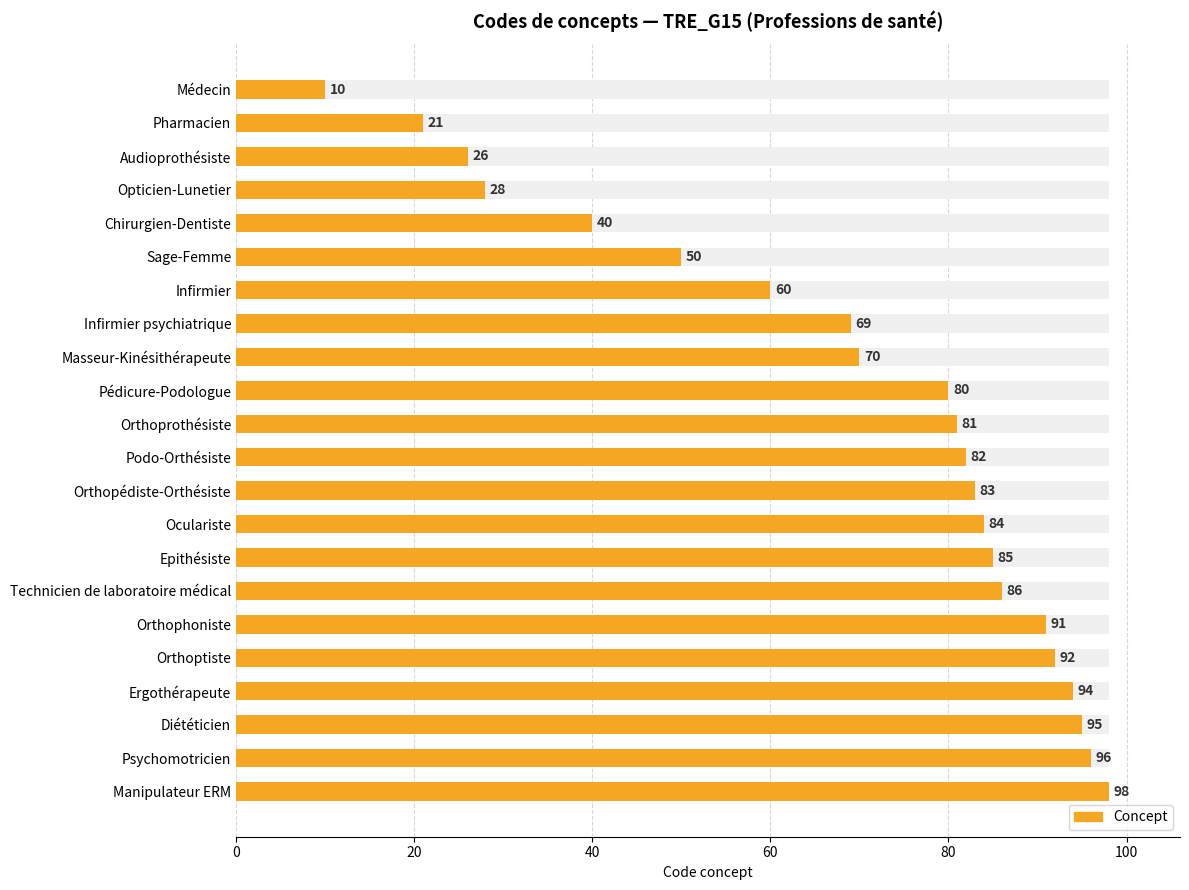

Does the chart contain stacked bars?

No